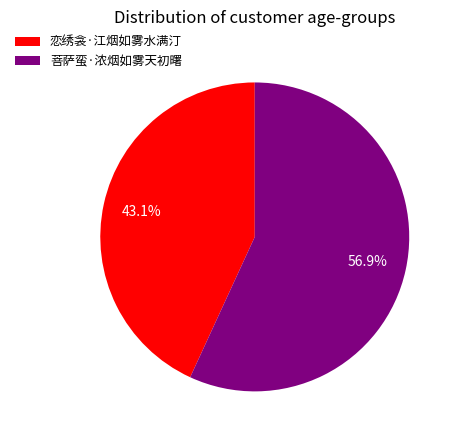

Approximately how many times larger is the value at 菩萨蛮·浓烟如雾天初曙 compared to 恋绣衾·江烟如雾水满汀?

1.3